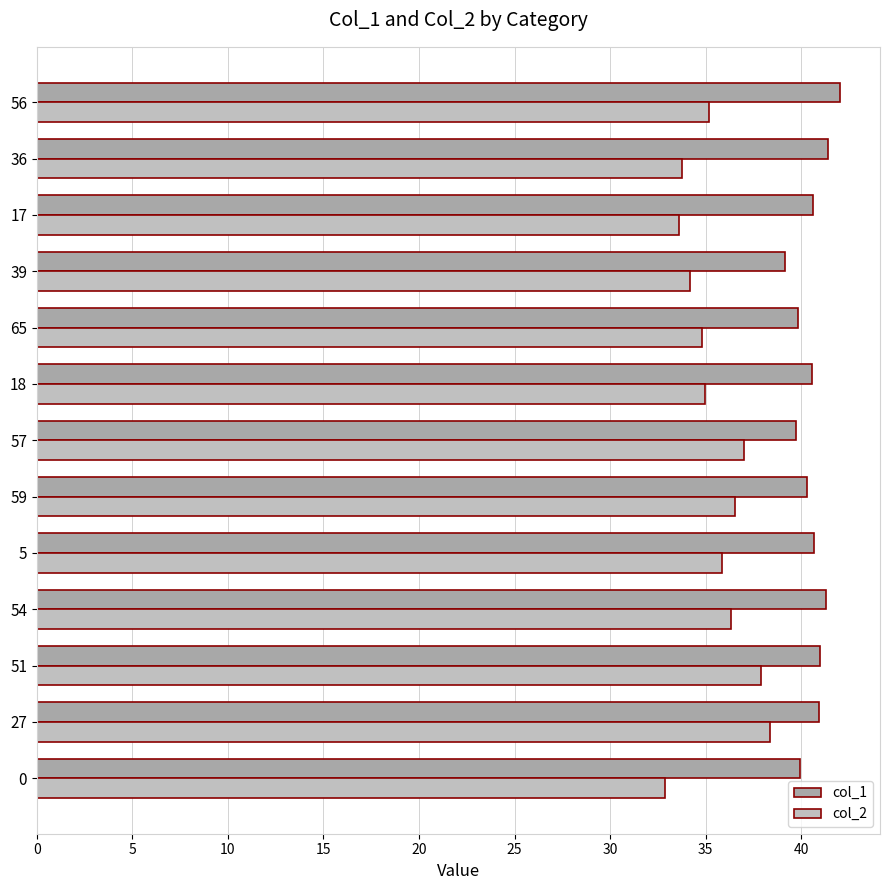

What is the difference between the second highest and minimum values in the col_2 series?

5.0